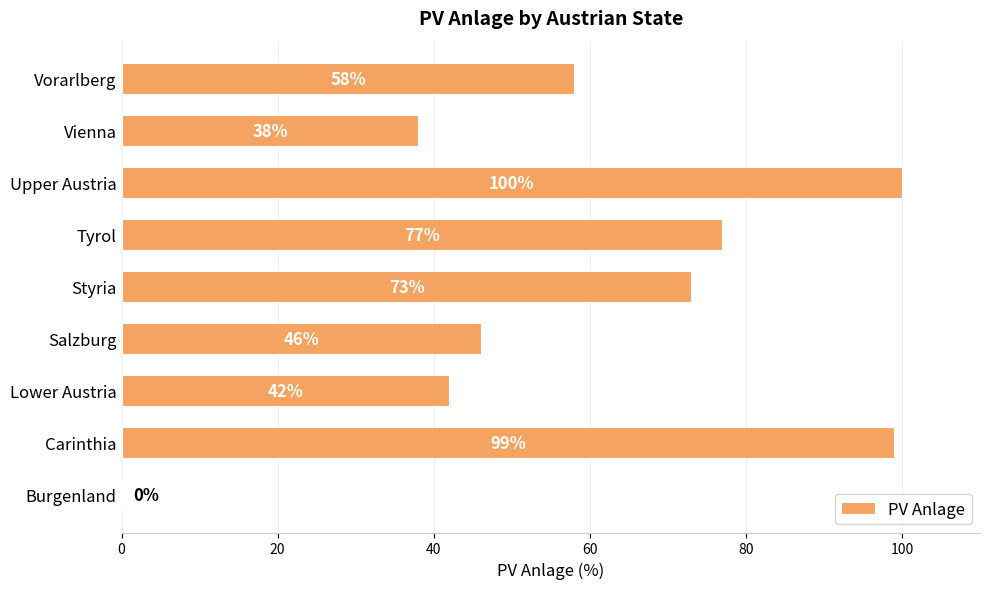

At which category does the chart reach its peak across all series?

Upper Austria